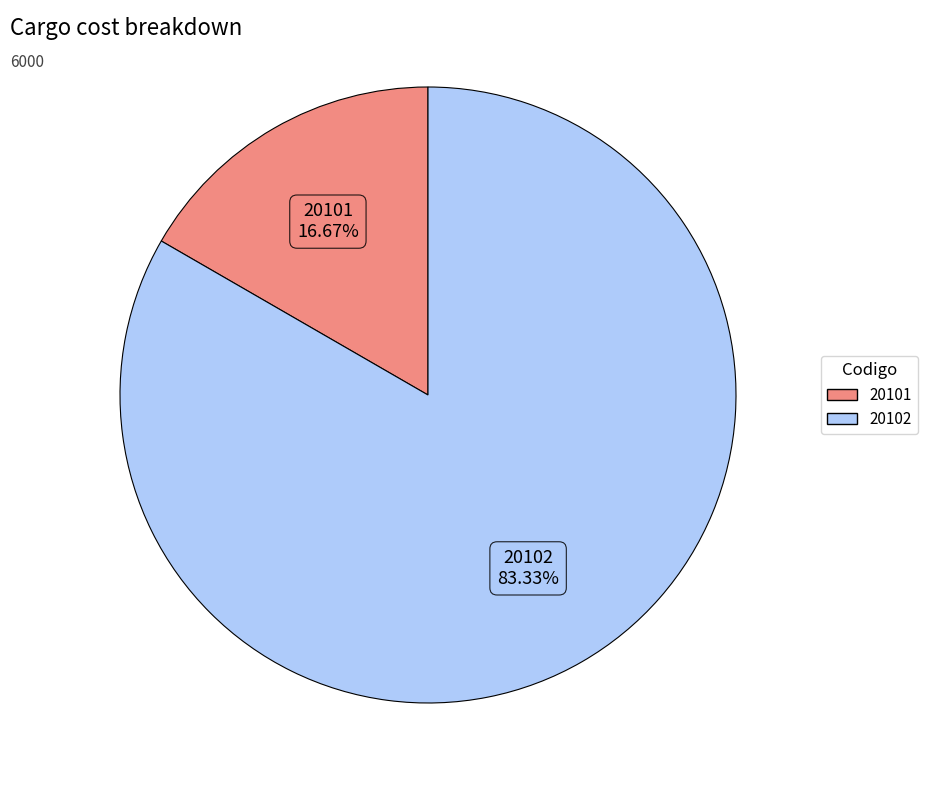

How much of the chart is everything except 20102?

16.7%